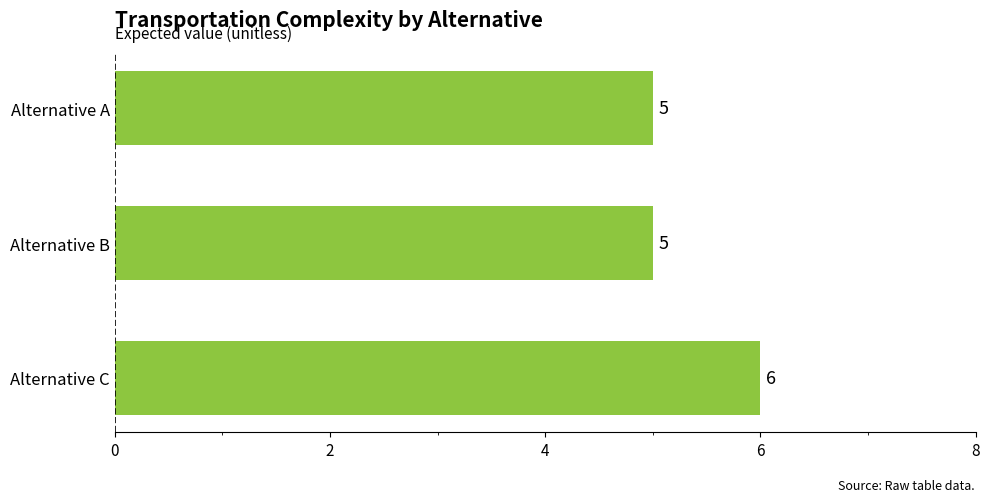

True or false: the data shows 5 at Alternative A.

True